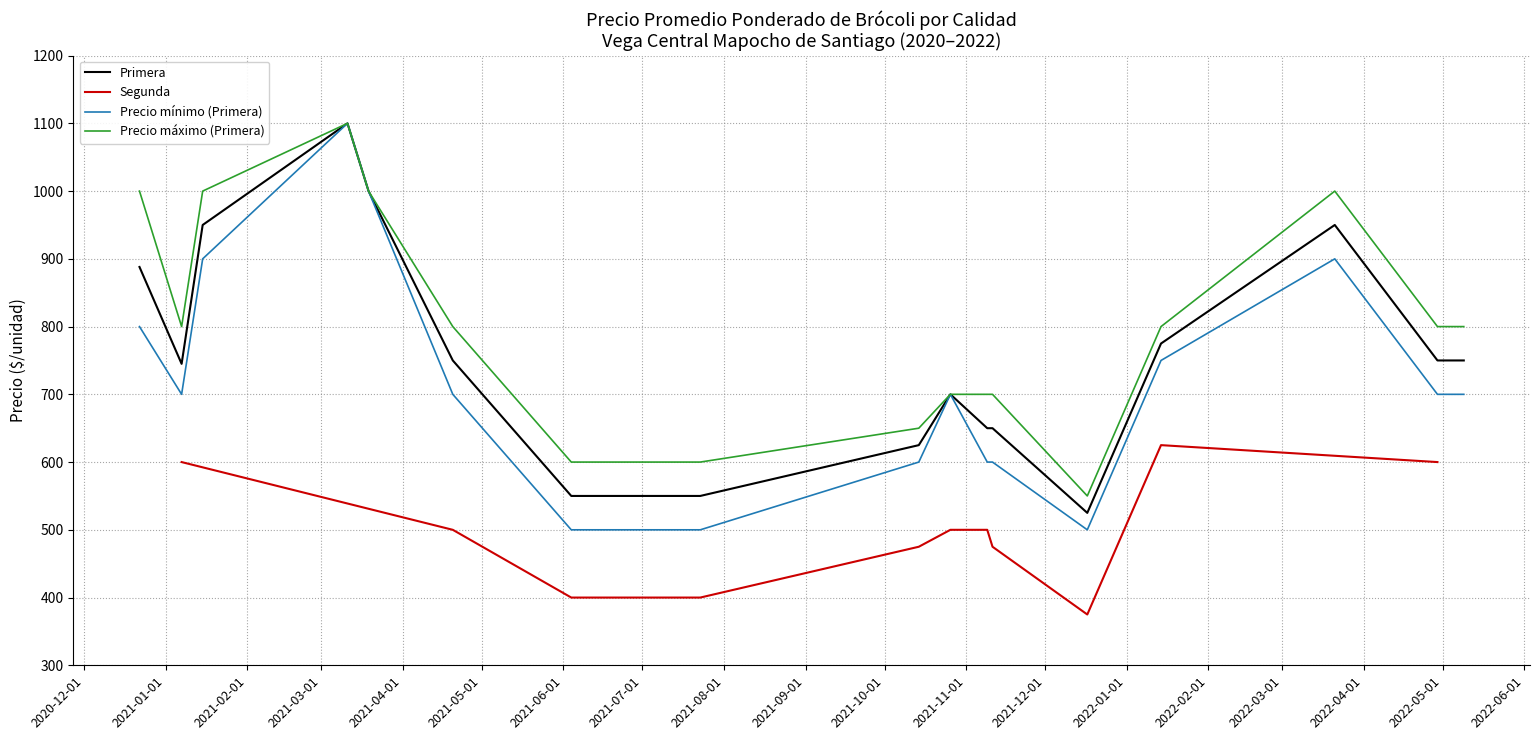

What is the highest value of the Precio mínimo (Primera) series?

1100